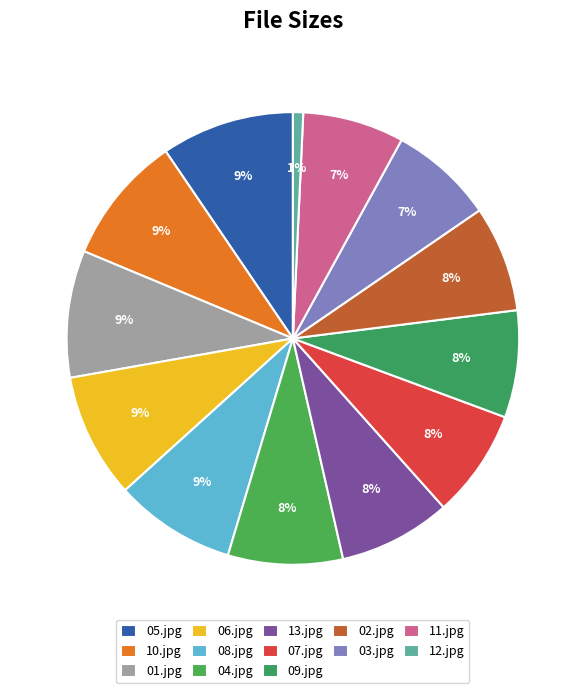

Which category has the biggest portion of the pie?

05.jpg